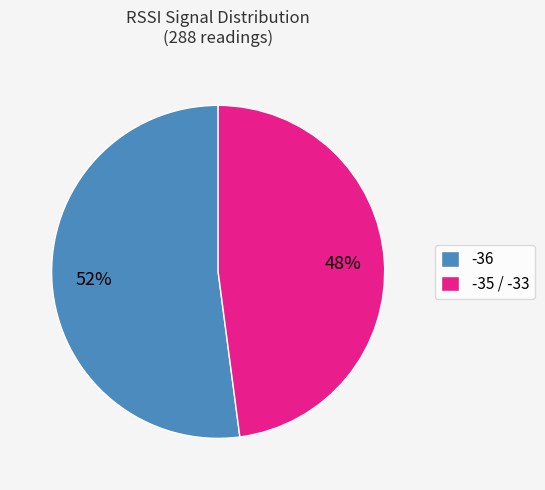

To the nearest percent, what is the difference between the largest and smallest slice percentages?

4%